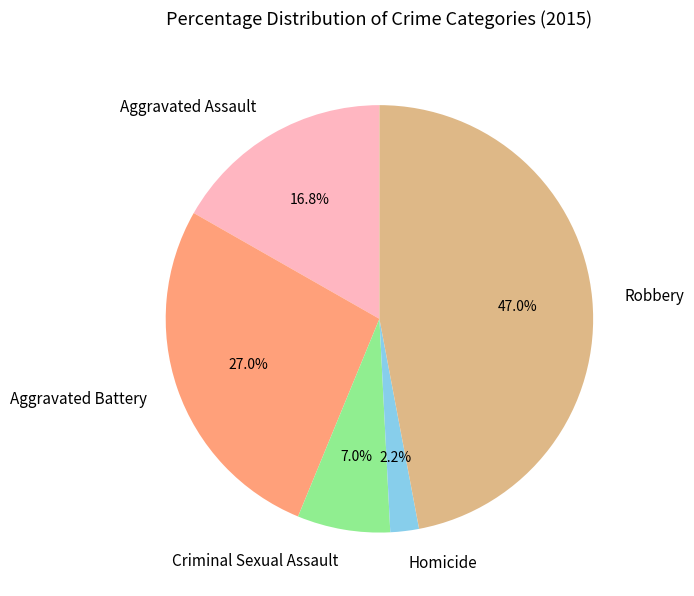

To the nearest percent, what portion does Aggravated Battery represent?

27%